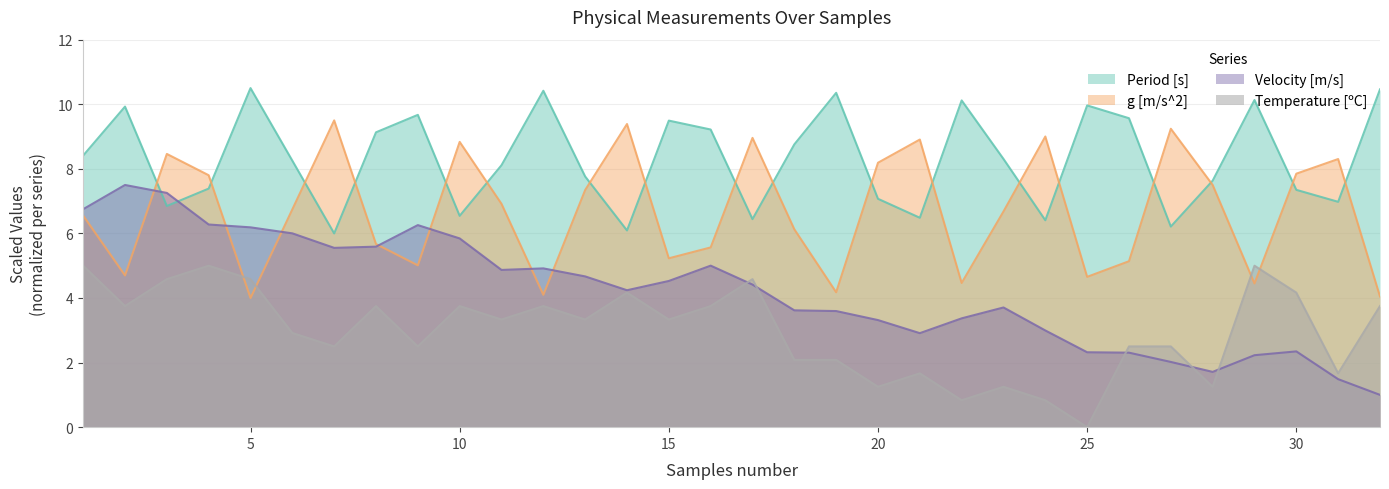

The Period [s] series shows 9.1 at 14. True or false?

False